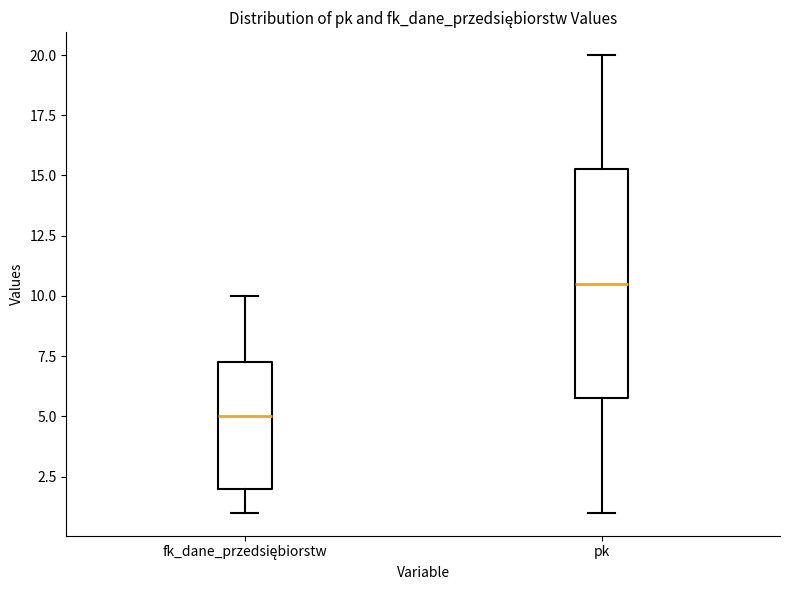

Reading left to right, read every box against the y-axis: the position of its median line, the range the box covers, and the ends of its whiskers. The values are not printed on the chart, so give them approximately, as read against the axis.

fk_dane_przedsiębiorstw: median 5.0, box 2.0 to 7.5, whiskers 1.0 to 10.0
pk: median 10.5, box 6.0 to 15.5, whiskers 1.0 to 20.0